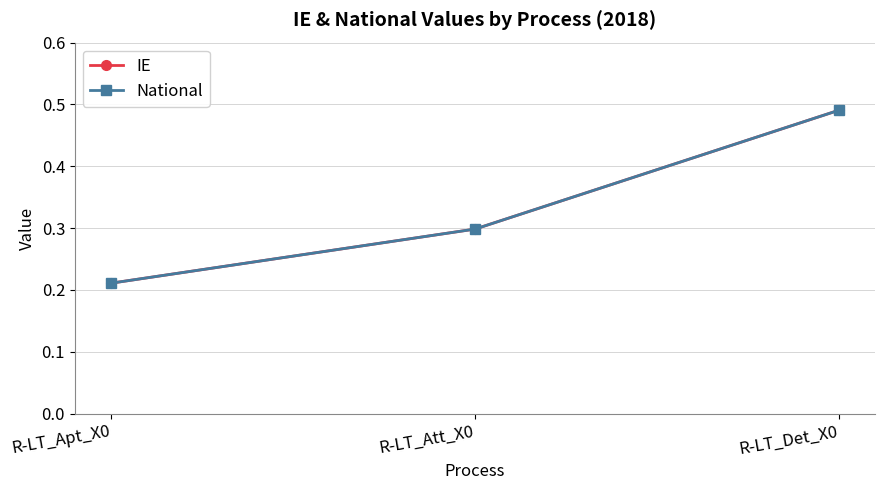

Reading left to right, what are all the values shown in this chart?

IE: 0.2	0.3	0.5
National: 0.2	0.3	0.5